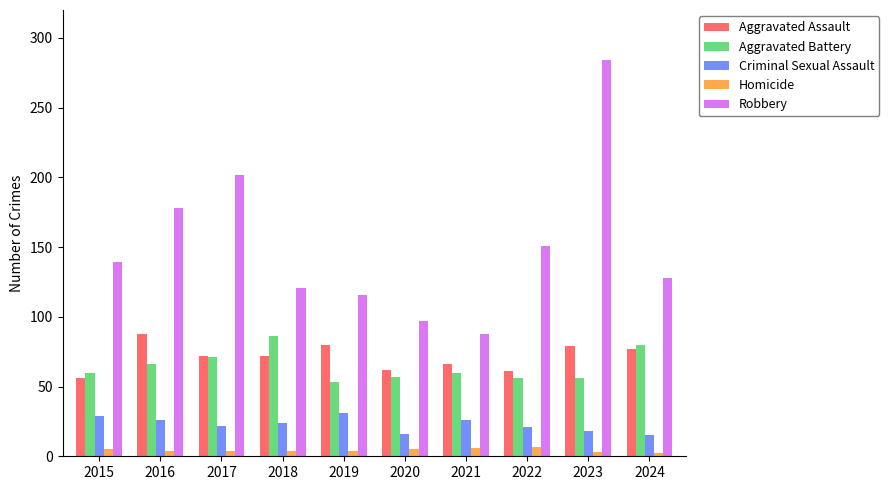

Count the Homicide values in the range 4 to 5.

6